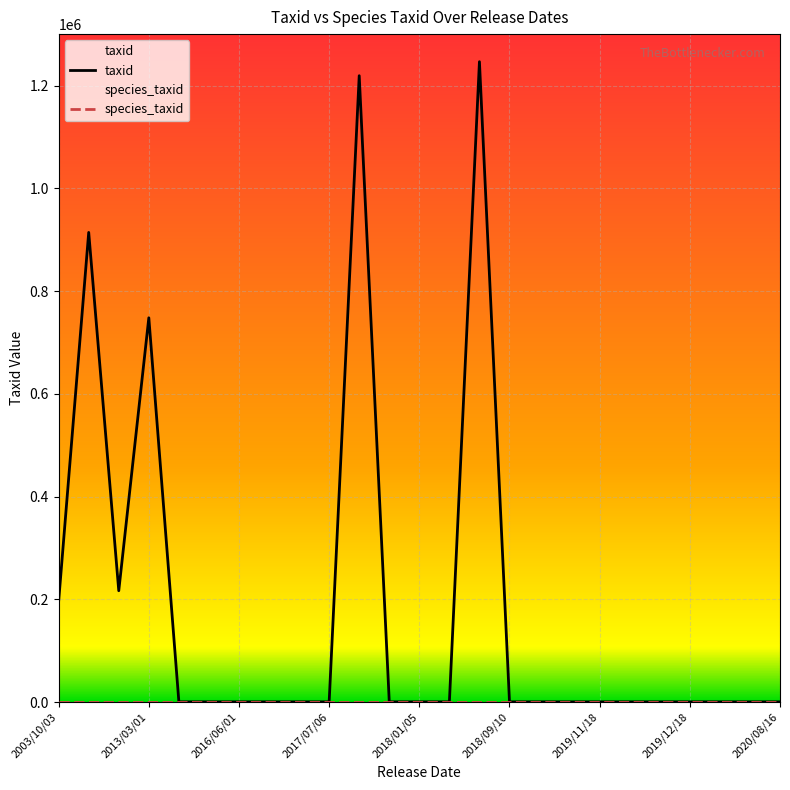

True or false: taxid has more than 2 interior local peaks.

True